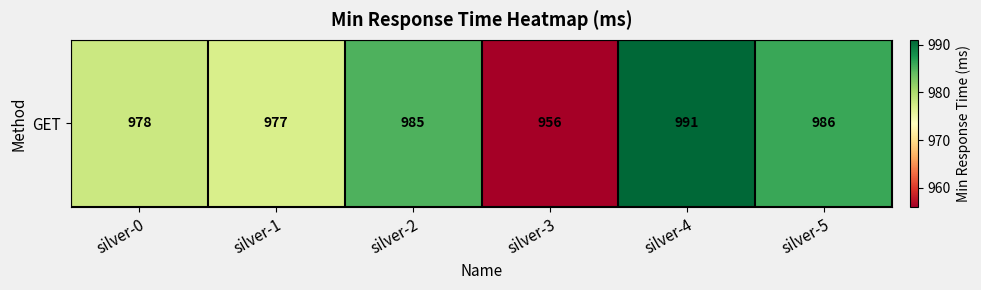

Is it true that the value at silver-2 is 985?

True